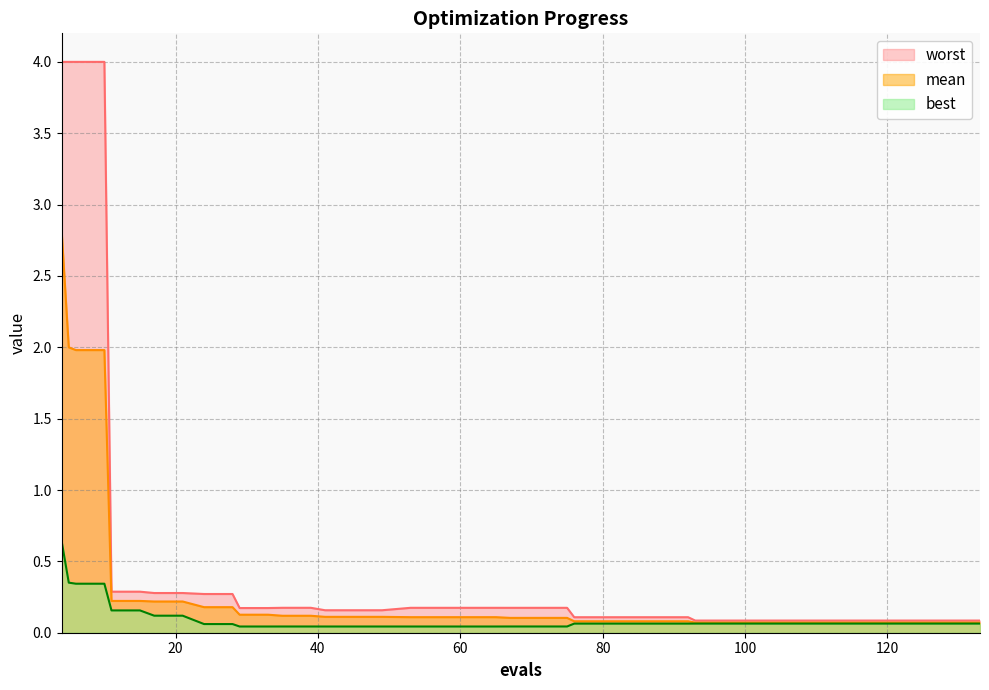

Reading left to right, what are all the values shown in this chart?

mean: 2.8	2.0	2.0	2.0	0.2	0.2	0.2	0.2	0.2	0.2	0.1	0.1	0.1	0.1	0.1	0.1	0.1	0.1	0.1	0.1	0.1	0.1	0.1	0.1	0.1	0.1	0.1	0.1	0.1	0.1	0.1	0.1	0.1	0.1	0.1	0.1	0.1	0.1	0.1	0.1
best: 0.6	0.4	0.3	0.3	0.2	0.2	0.1	0.1	0.1	0.1	0.0	0.0	0.0	0.0	0.0	0.0	0.0	0.0	0.0	0.0	0.0	0.0	0.0	0.0	0.1	0.1	0.1	0.1	0.1	0.1	0.1	0.1	0.1	0.1	0.1	0.1	0.1	0.1	0.1	0.1
worst: 4.0	4.0	4.0	4.0	0.3	0.3	0.3	0.3	0.3	0.3	0.2	0.2	0.2	0.2	0.2	0.2	0.2	0.2	0.2	0.2	0.2	0.2	0.2	0.2	0.1	0.1	0.1	0.1	0.1	0.1	0.1	0.1	0.1	0.1	0.1	0.1	0.1	0.1	0.1	0.1